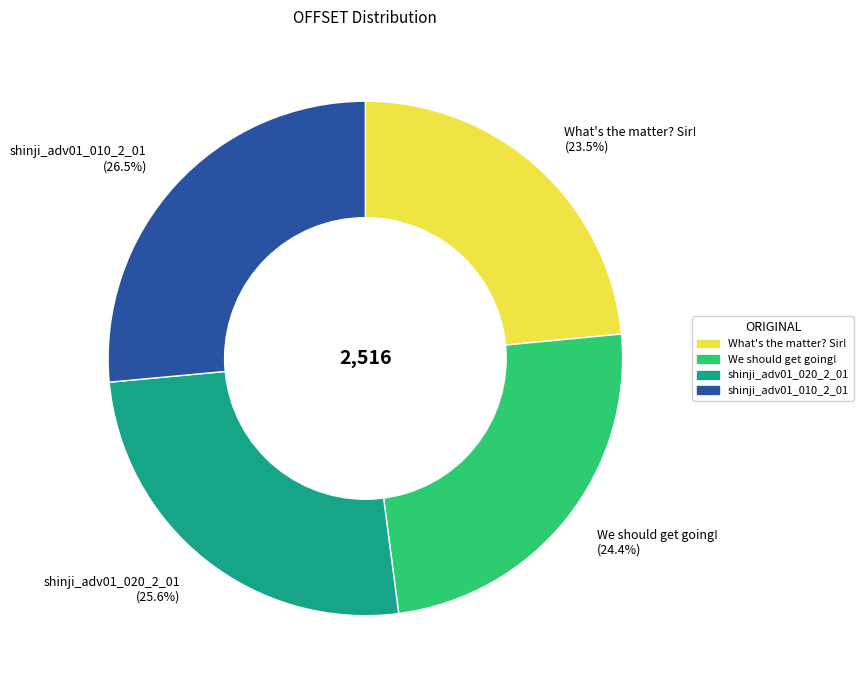

To the nearest percent, what is the combined percentage of shinji_adv01_010_2_01 and We should get going!?

51%